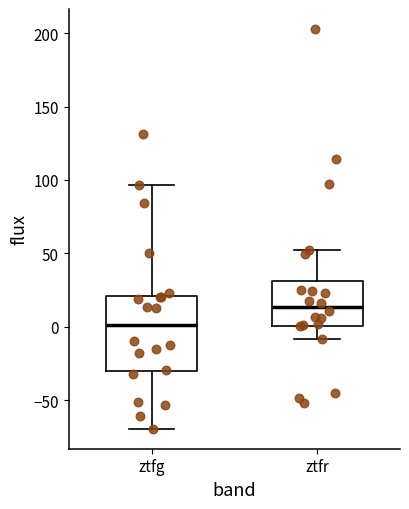

Where does the upper whisker of the box for ztfg end on the y-axis? The values are not printed on the chart, so give them approximately, as read against the axis.

95